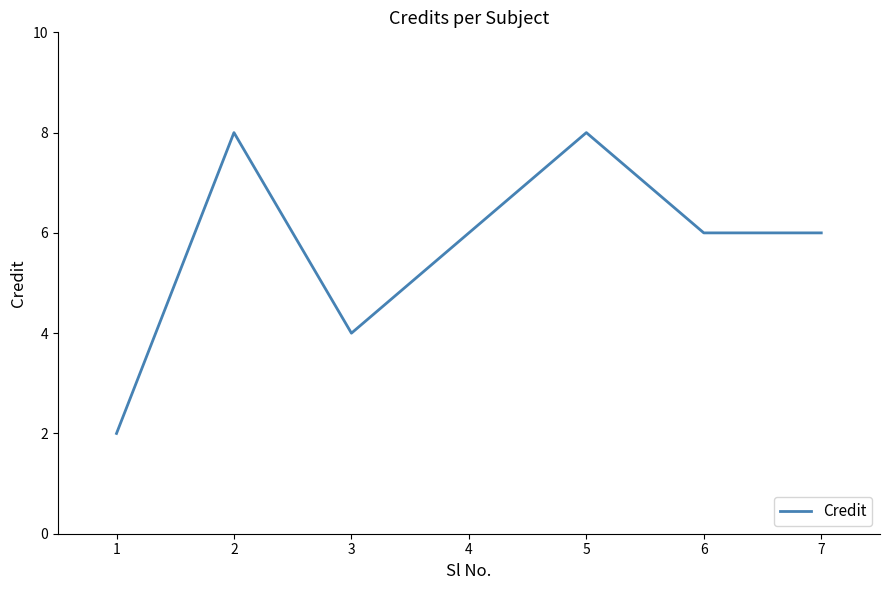

True or false: the data shows 8 at 2.

True